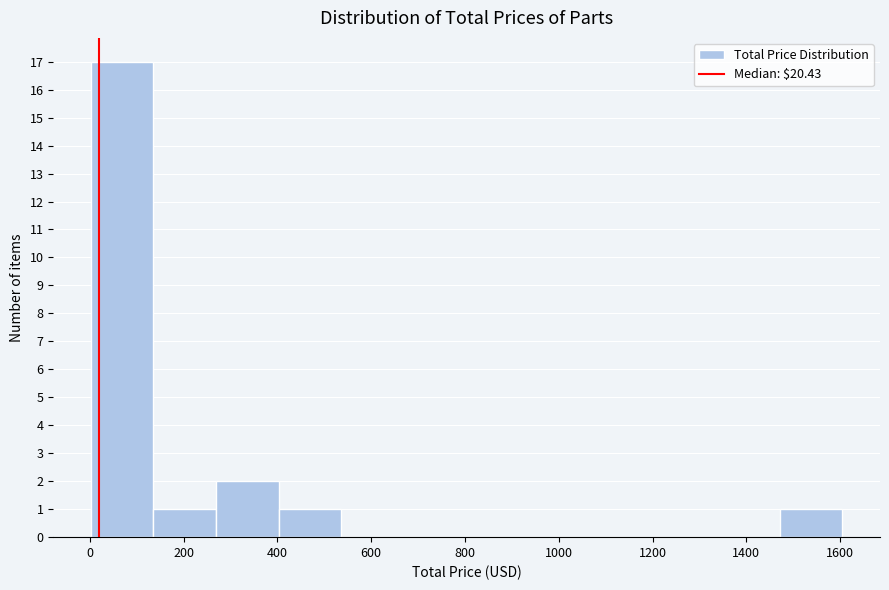

What is the height of the bar covering 1480 to 1600 on the x-axis? Neither the bar edges nor the heights are printed on the chart, so give them approximately, as read against the axes.

1